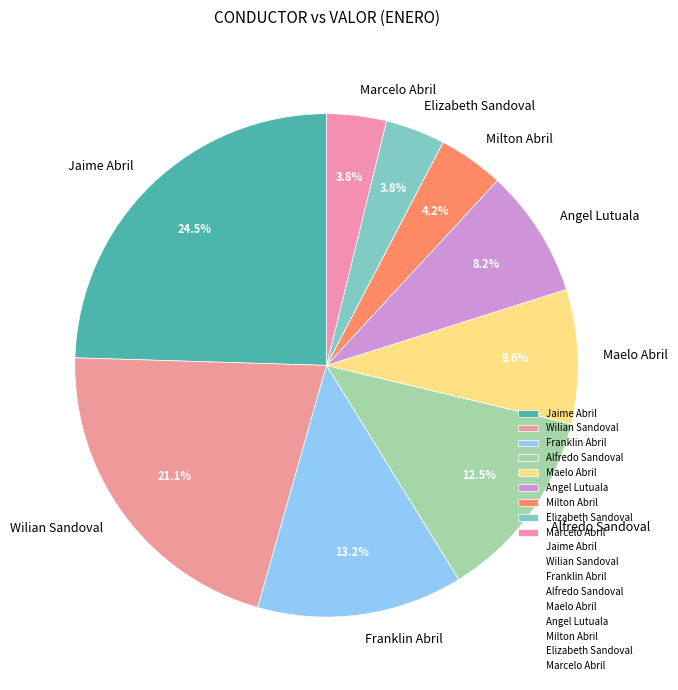

Combined, what portion of the pie is Alfredo Sandoval and Jaime Abril?

37.0%